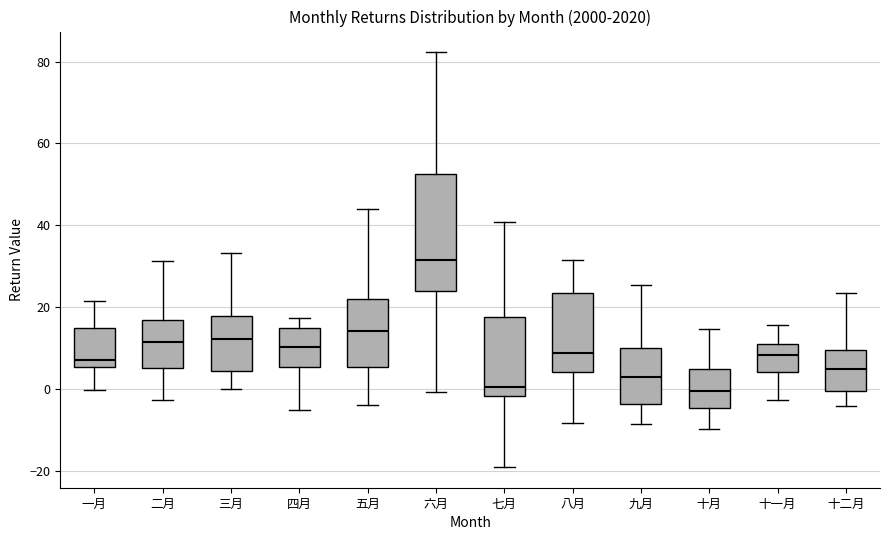

Reading left to right, transcribe this box plot: for each box, give where its median line is, the range the box spans, and where its two whiskers end, as read against the y-axis. The values are not printed on the chart, so give them approximately, as read against the axis.

一月: median 8, box 6 to 14, whiskers 0 to 22
二月: median 12, box 6 to 16, whiskers -2 to 32
三月: median 12, box 4 to 18, whiskers 0 to 34
四月: median 10, box 6 to 14, whiskers -6 to 18
五月: median 14, box 6 to 22, whiskers -4 to 44
六月: median 32, box 24 to 52, whiskers 0 to 82
七月: median 0, box -2 to 18, whiskers -20 to 40
八月: median 8, box 4 to 24, whiskers -8 to 32
九月: median 2, box -4 to 10, whiskers -8 to 26
十月: median 0, box -4 to 6, whiskers -10 to 14
十一月: median 8, box 4 to 12, whiskers -2 to 16
十二月: median 4, box 0 to 10, whiskers -4 to 24